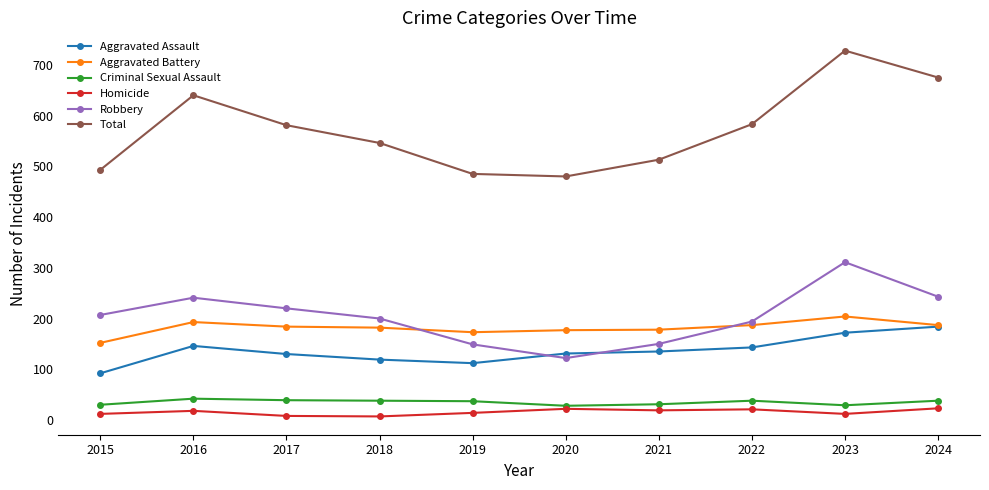

What is the sum of the Total values at 2022 and 2016?

1223